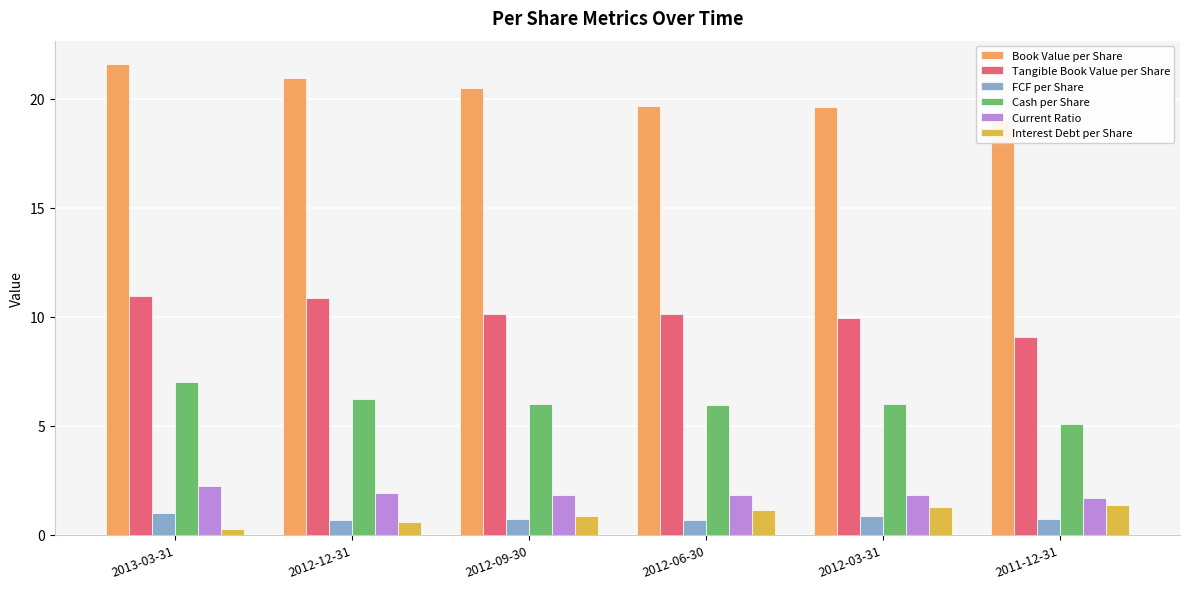

Rank the series at 2012-09-30 from lowest to highest value.

FCF per Share, Interest Debt per Share, Current Ratio, Cash per Share, Tangible Book Value per Share, Book Value per Share